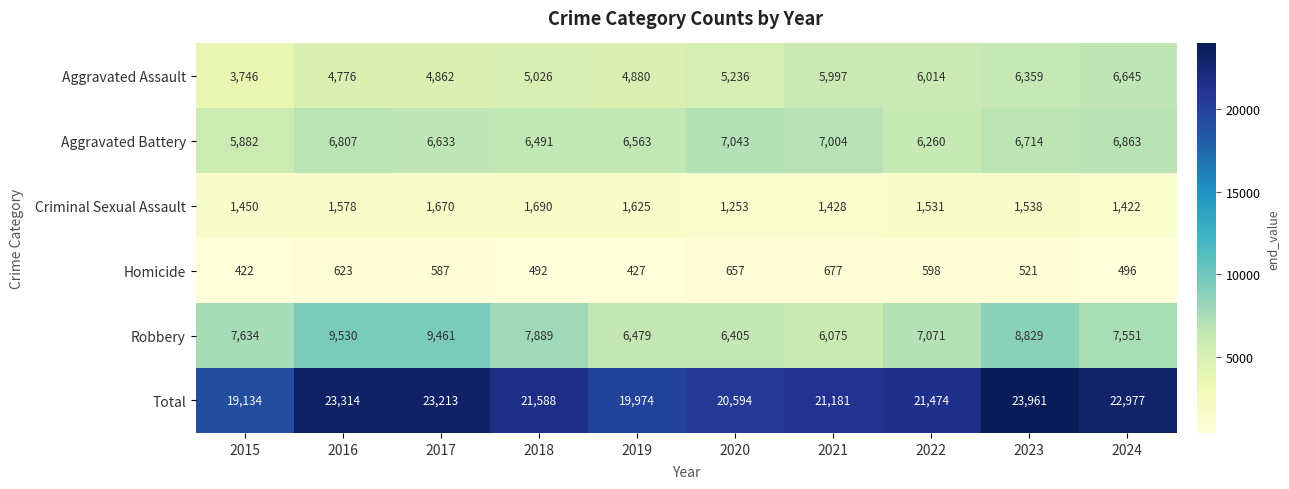

How many categories are shown in the chart?

10